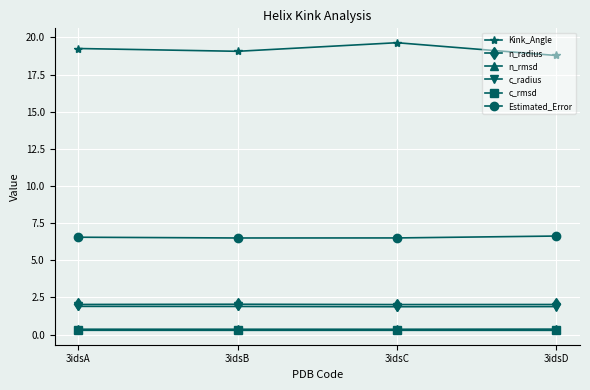

What is the value of the Kink_Angle point at the 2nd from the left?

19.1